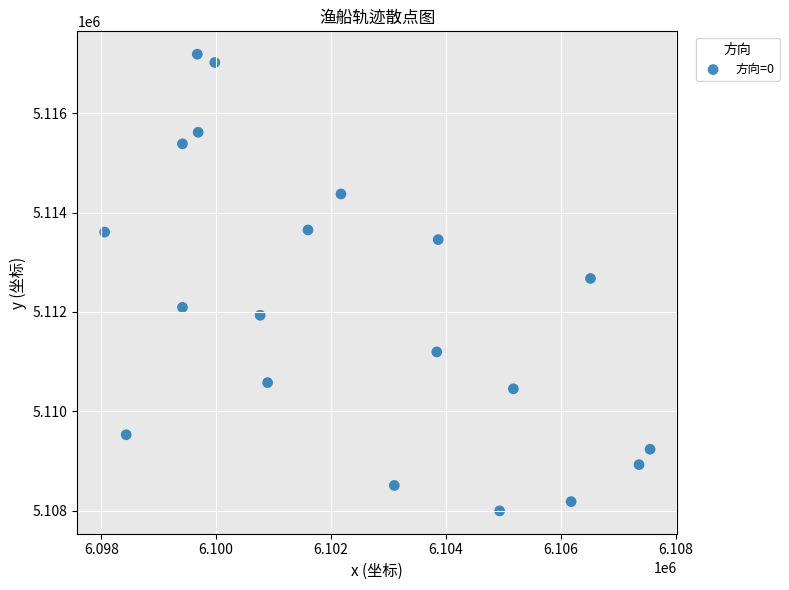

What is the range of Y values (max minus min)?

9191.8